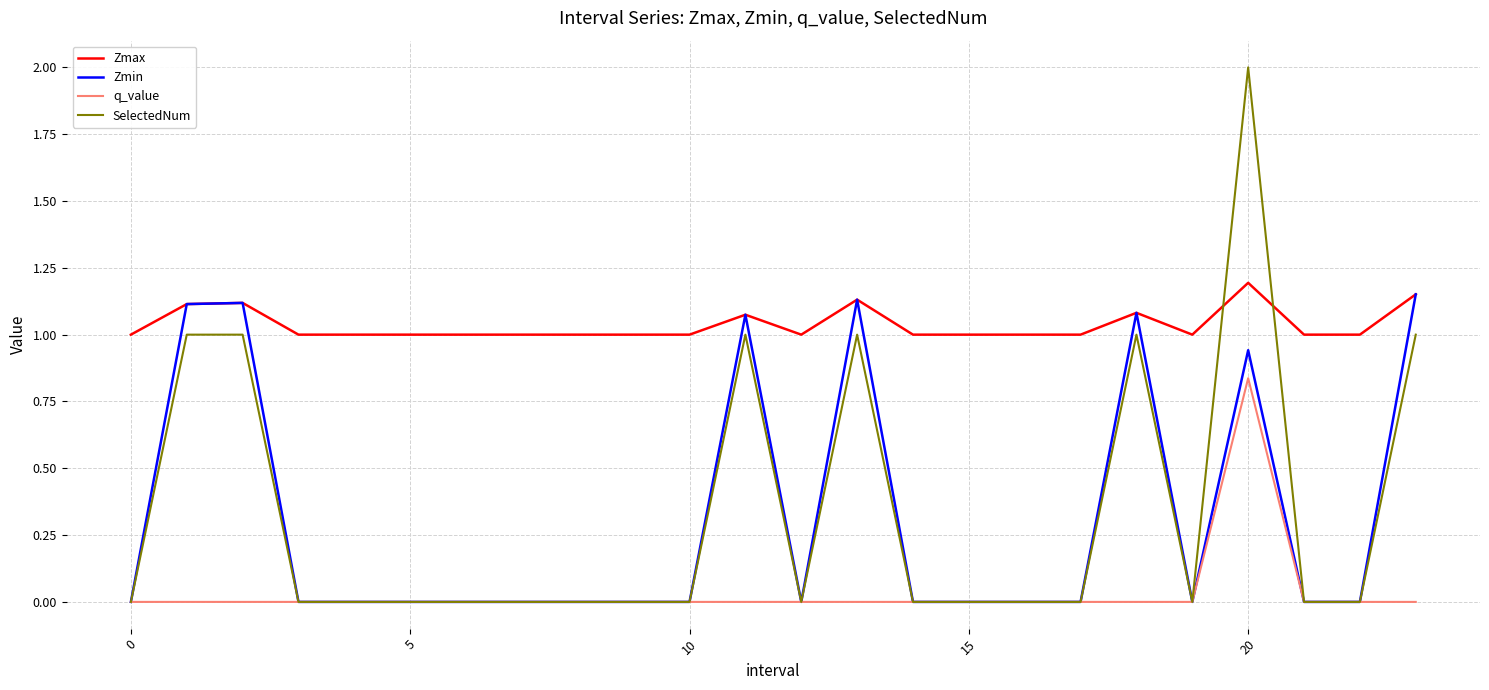

How many SelectedNum values are between 0 and 1?

23